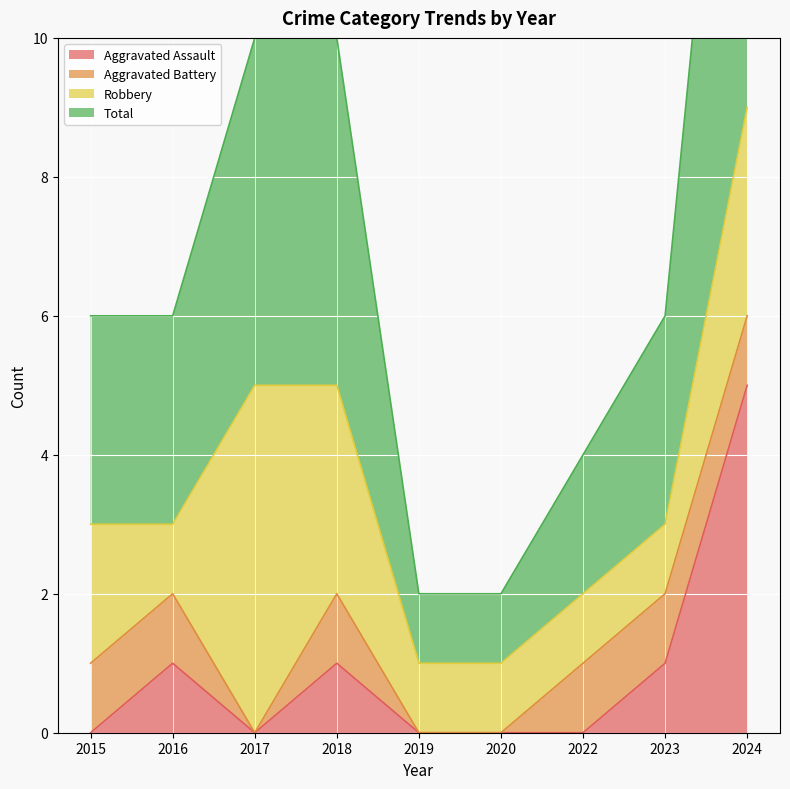

At which label does Aggravated Assault reach its minimum?

2015